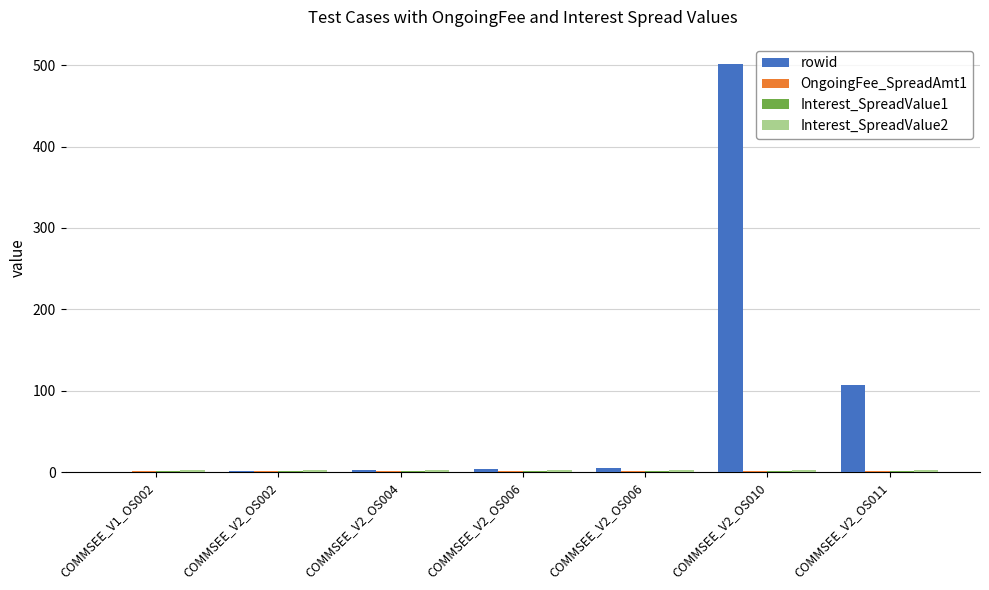

Is it true that Interest_SpreadValue1 equals 2 at COMMSEE_V1_OS002?

True